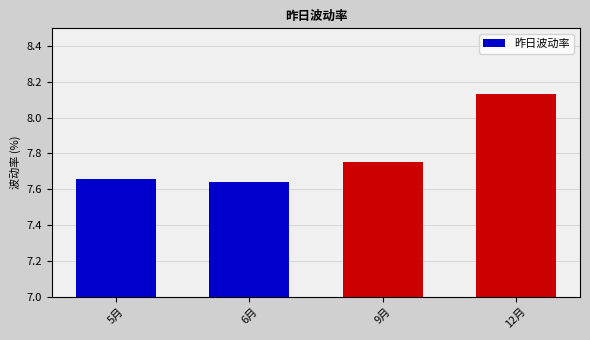

List the labels in order of value, smallest first.

6月, 5月, 9月, 12月